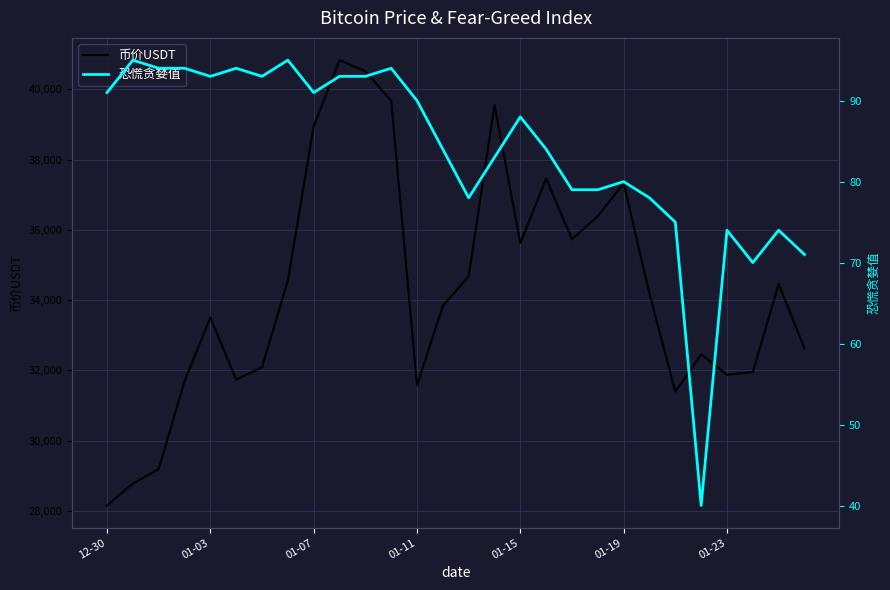

True or false: 币价USDT and 恐慌贪婪值 intersect in this chart.

False